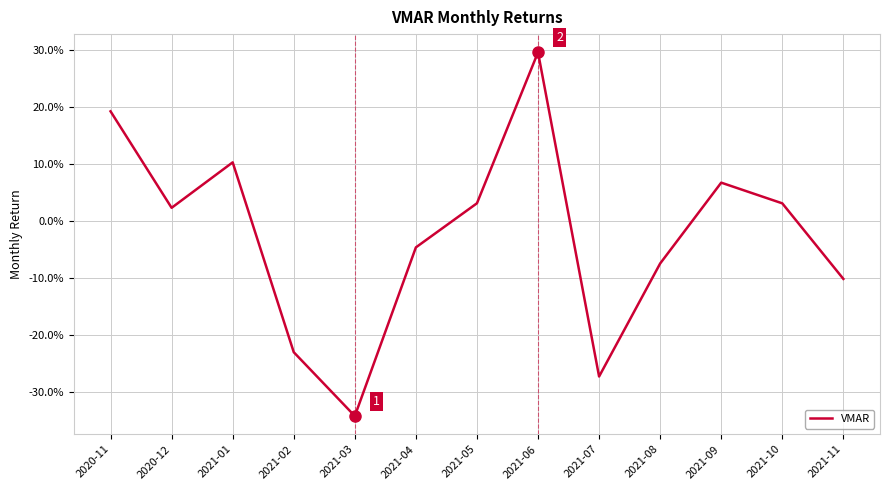

The value at 2021-04 is -0.0. True or false?

False